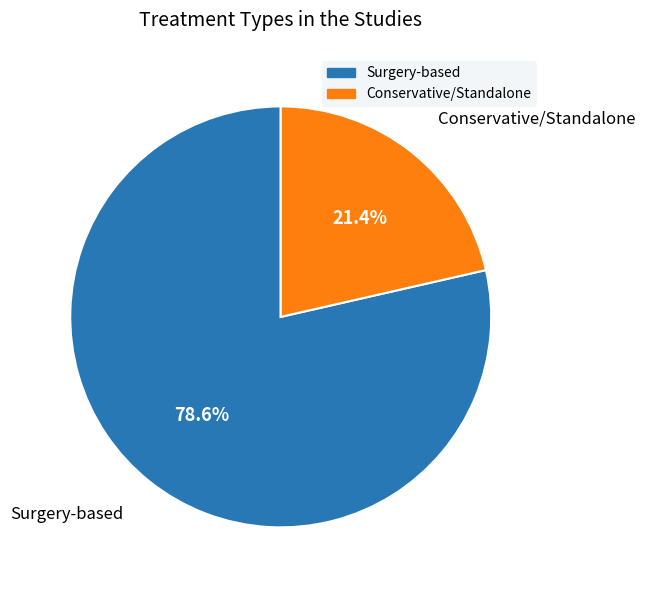

To the nearest percent, what is the difference between the largest and smallest slice percentages?

57%